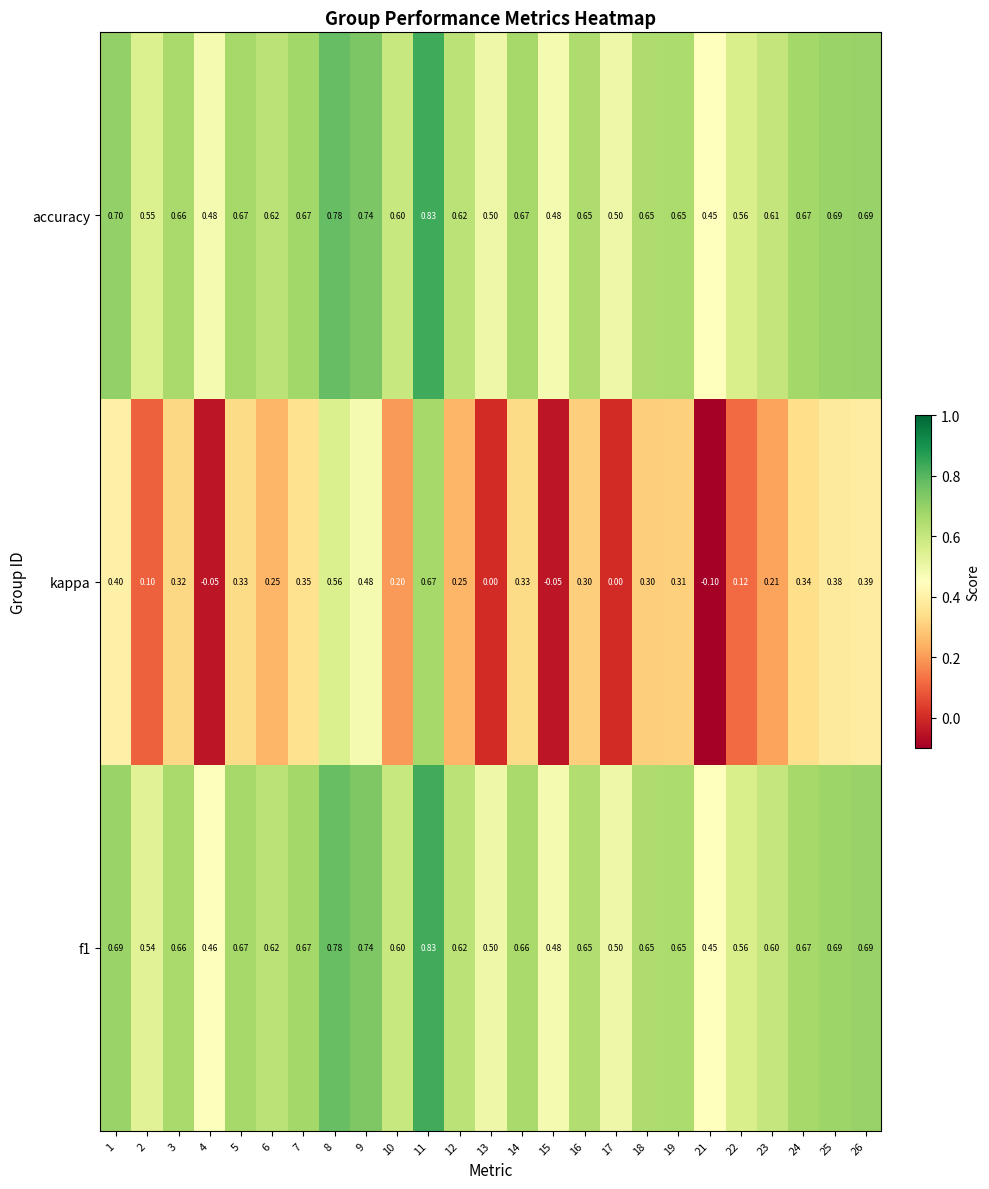

Which series has the largest range (max minus min)?

kappa